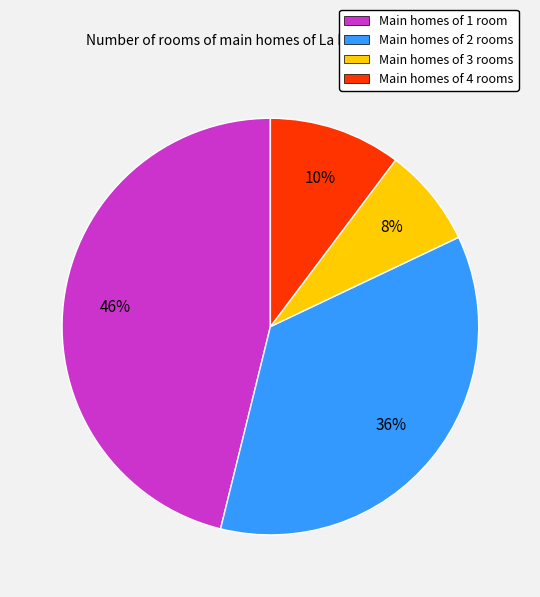

Do Main homes of 3 rooms and Main homes of 4 rooms together represent more than half of the pie?

No